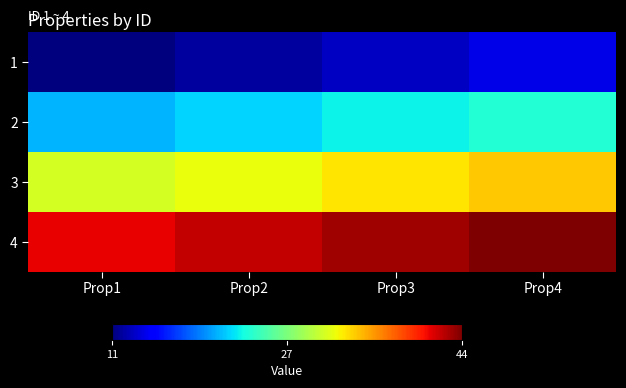

Reading left to right, list all the values displayed in this chart.

1: Prop1=11	Prop2=12	Prop3=13	Prop4=14
2: Prop1=21	Prop2=22	Prop3=23	Prop4=24
3: Prop1=31	Prop2=32	Prop3=33	Prop4=34
4: Prop1=41	Prop2=42	Prop3=43	Prop4=44